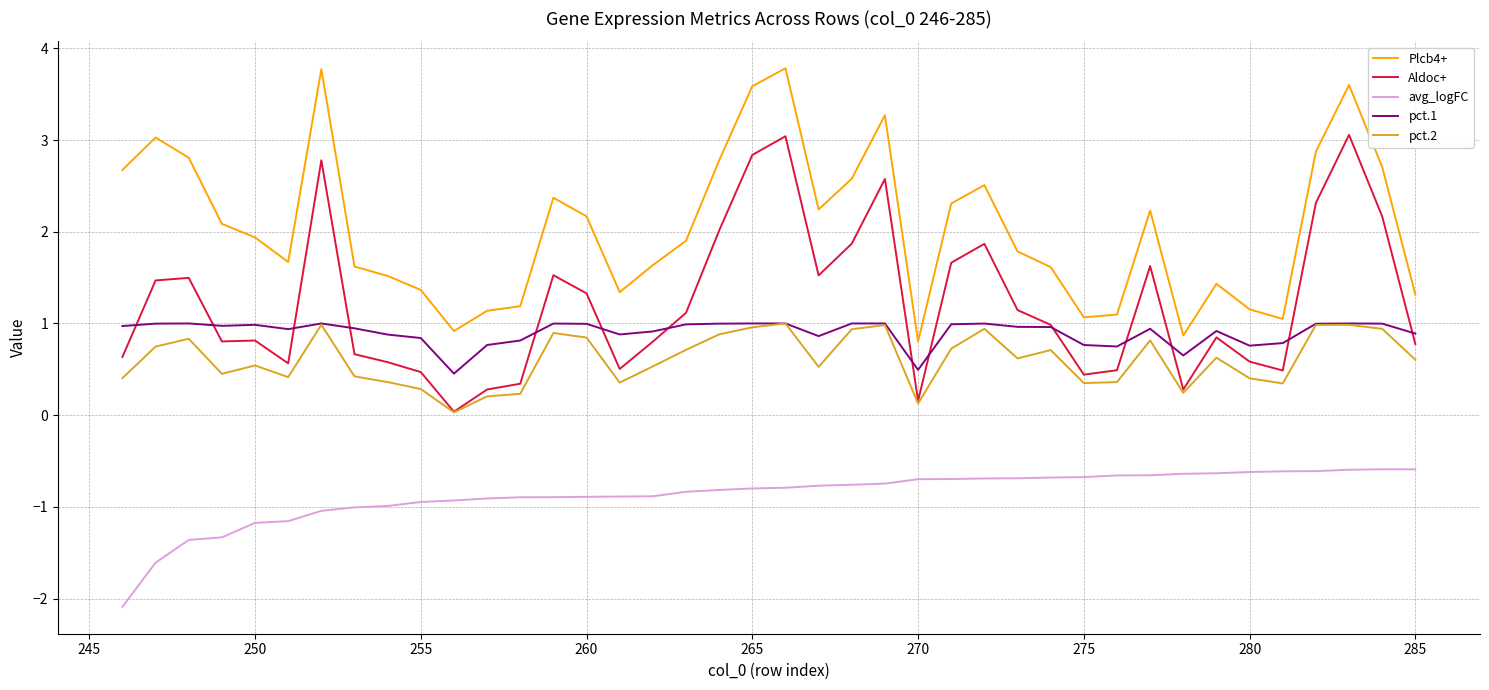

True or false: avg_logFC and pct.1 intersect in this chart.

False